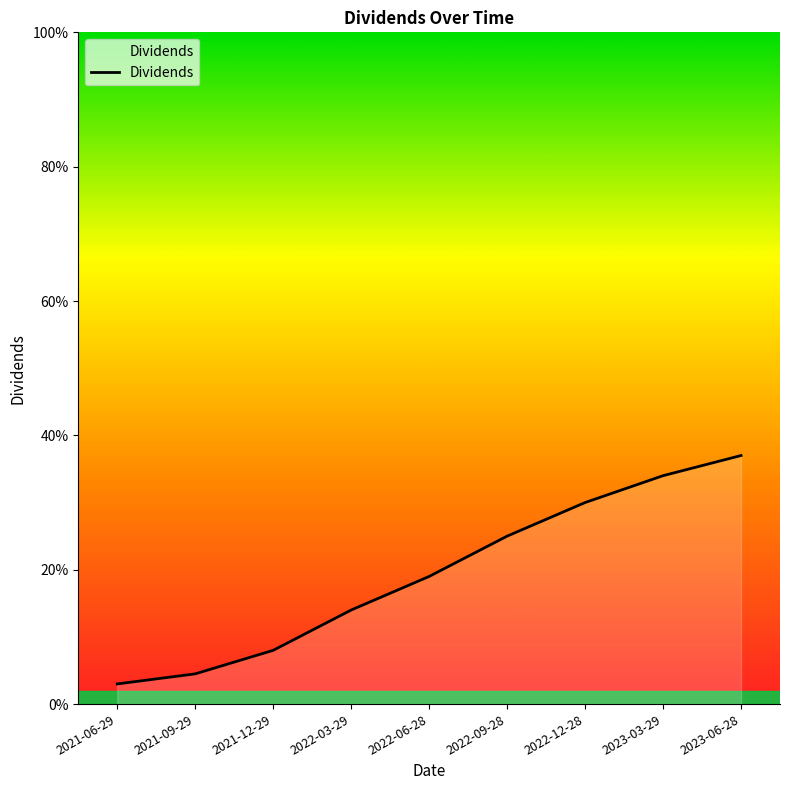

What position from the right is 2022-03-29?

6